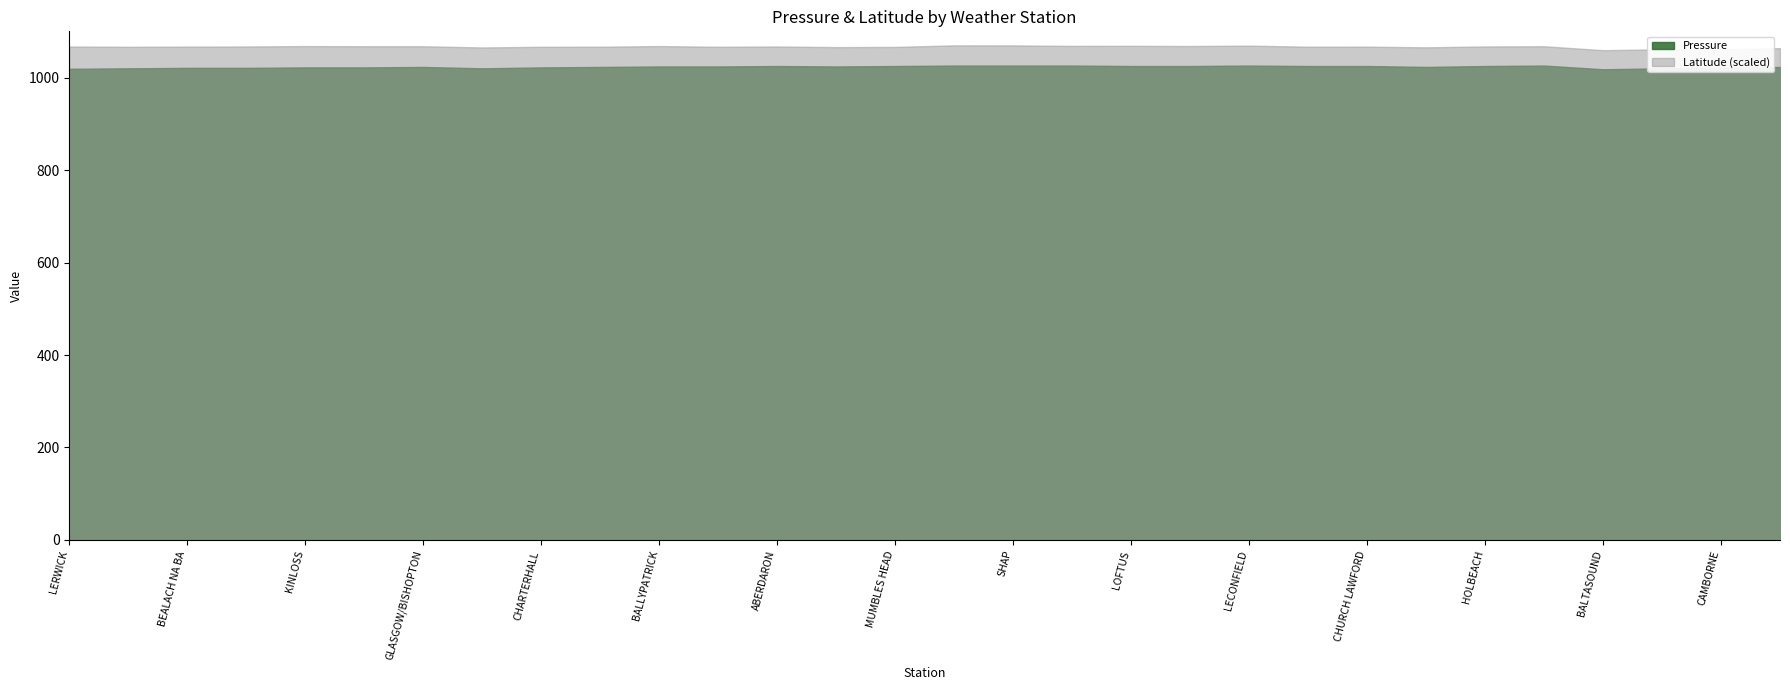

Is the value of Latitude (scaled) at LOFTUS greater than the value of Pressure at LOFTUS?

Yes